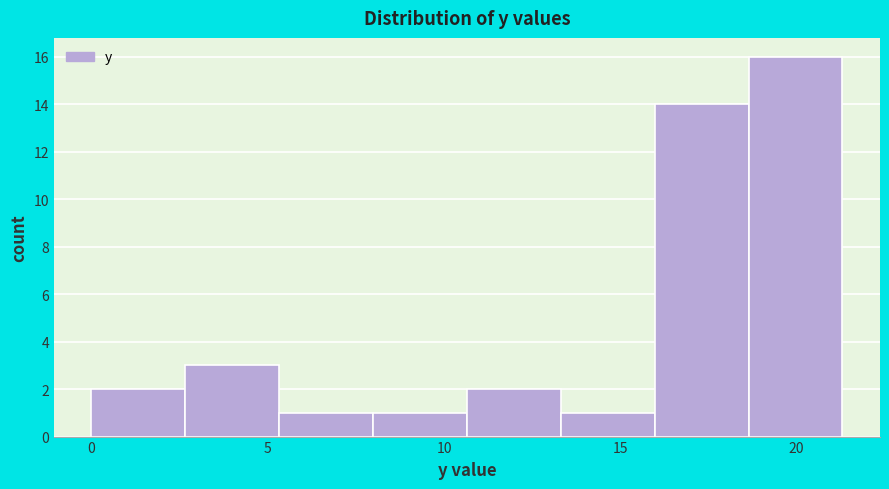

Reading left to right, list every bar in this chart as the range it spans on the x-axis followed by its height. Neither the bar edges nor the heights are printed on the chart, so give them approximately, as read against the axes.

0.0 to 2.5: 2
2.5 to 5.5: 3
5.5 to 8.0: 1
8.0 to 10.5: 1
10.5 to 13.5: 2
13.5 to 16.0: 1
16.0 to 18.5: 14
18.5 to 21.5: 16